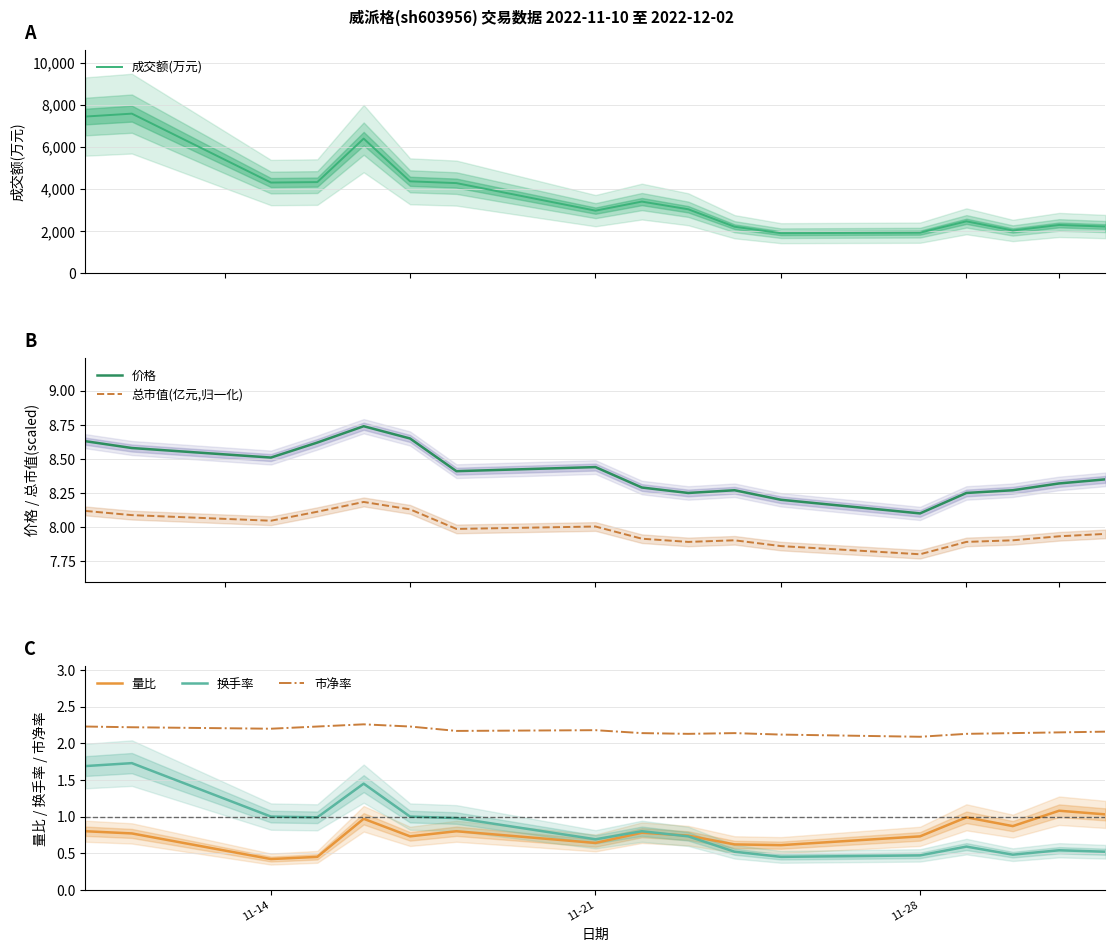

How many distinct data groups are displayed?

6